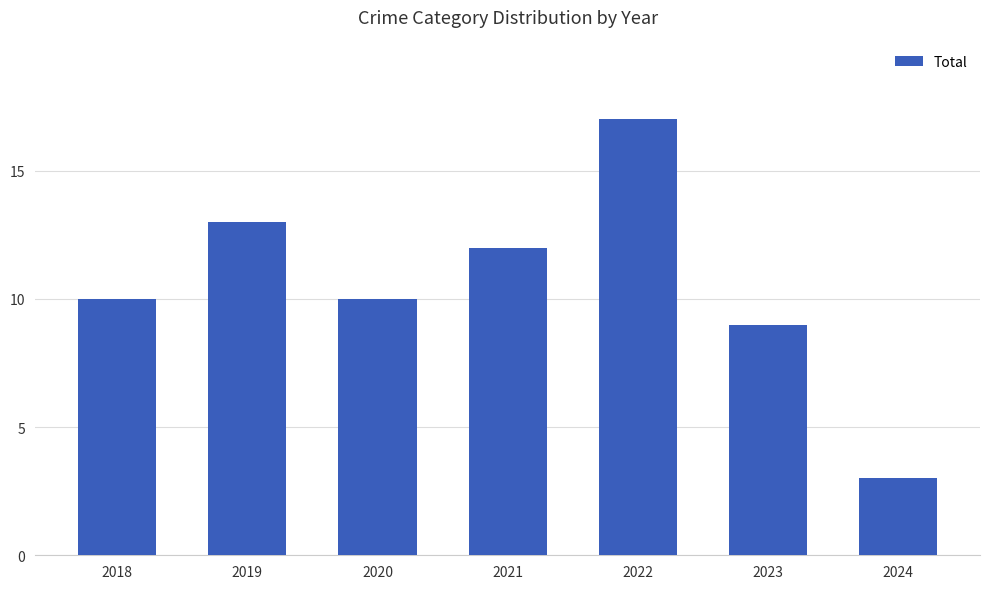

Read the value at 2022, to the nearest 5.

15